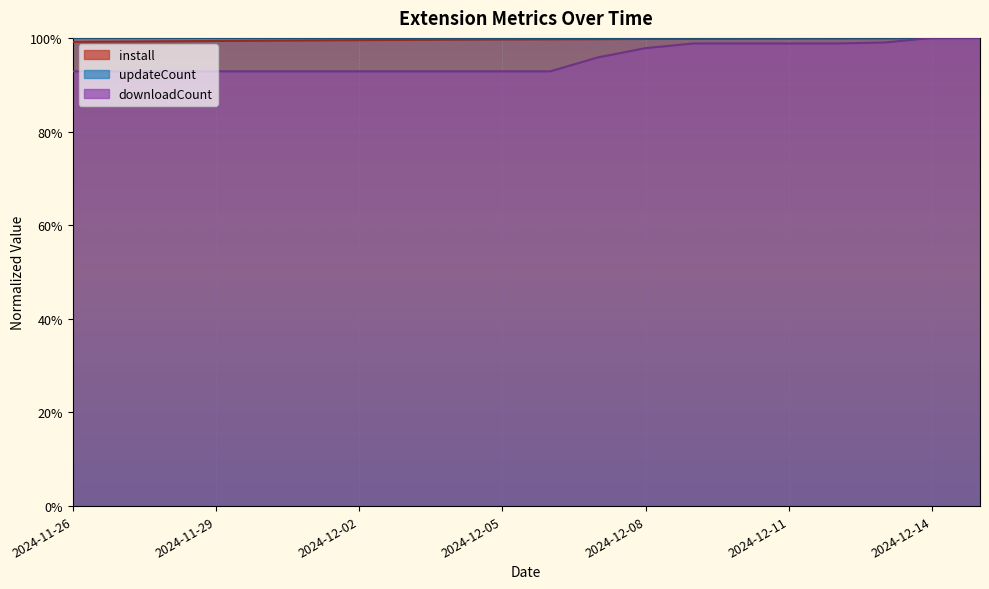

What is the average value of the updateCount series?

1.0